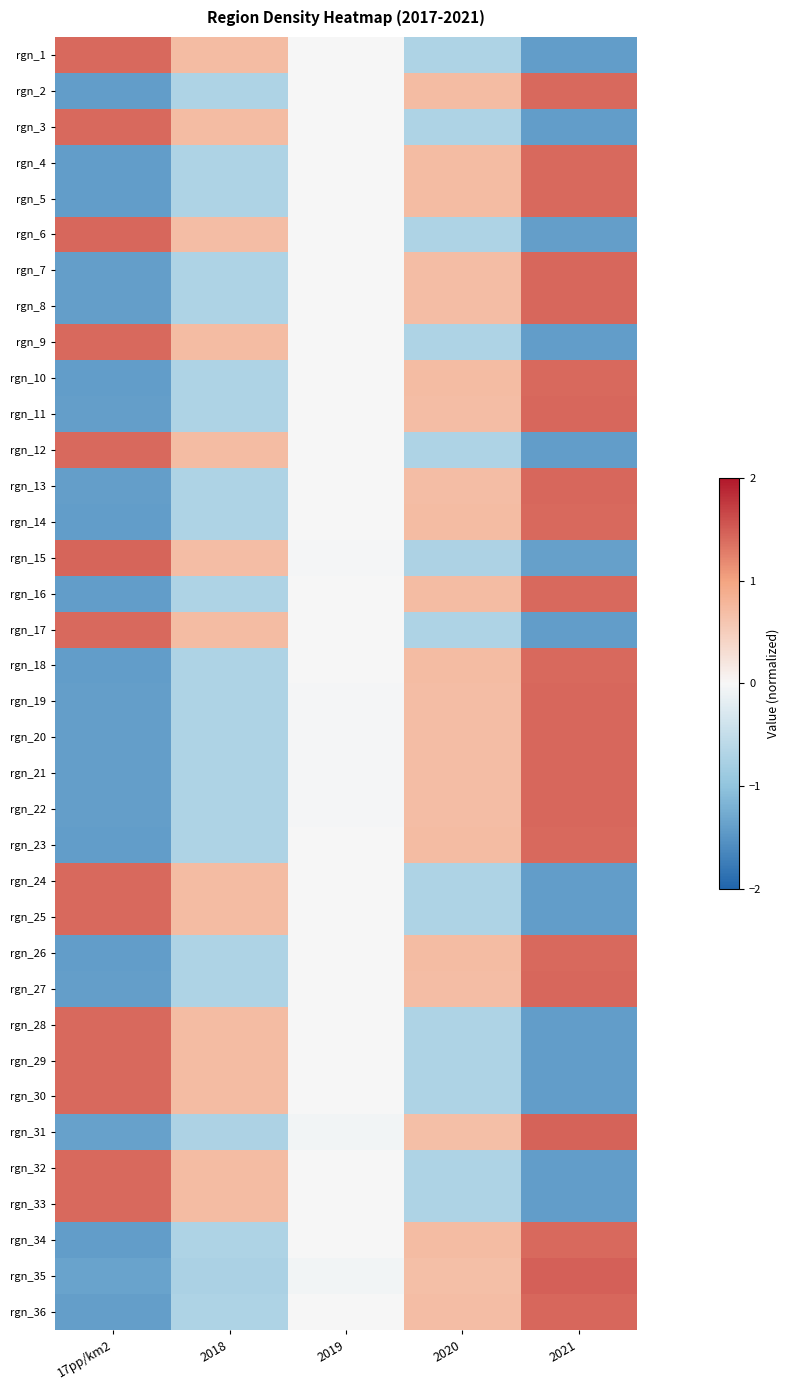

Rank the series by their maximum value, from highest to lowest.

rgn_35, rgn_31, rgn_15, rgn_20, rgn_21, rgn_19, rgn_22, rgn_6, rgn_11, rgn_13, rgn_27, rgn_8, rgn_36, rgn_7, rgn_33, rgn_18, rgn_10, rgn_23, rgn_5, rgn_17, rgn_29, rgn_4, rgn_14, rgn_2, rgn_34, rgn_9, rgn_30, rgn_3, rgn_32, rgn_24, rgn_26, rgn_12, rgn_25, rgn_1, rgn_28, rgn_16